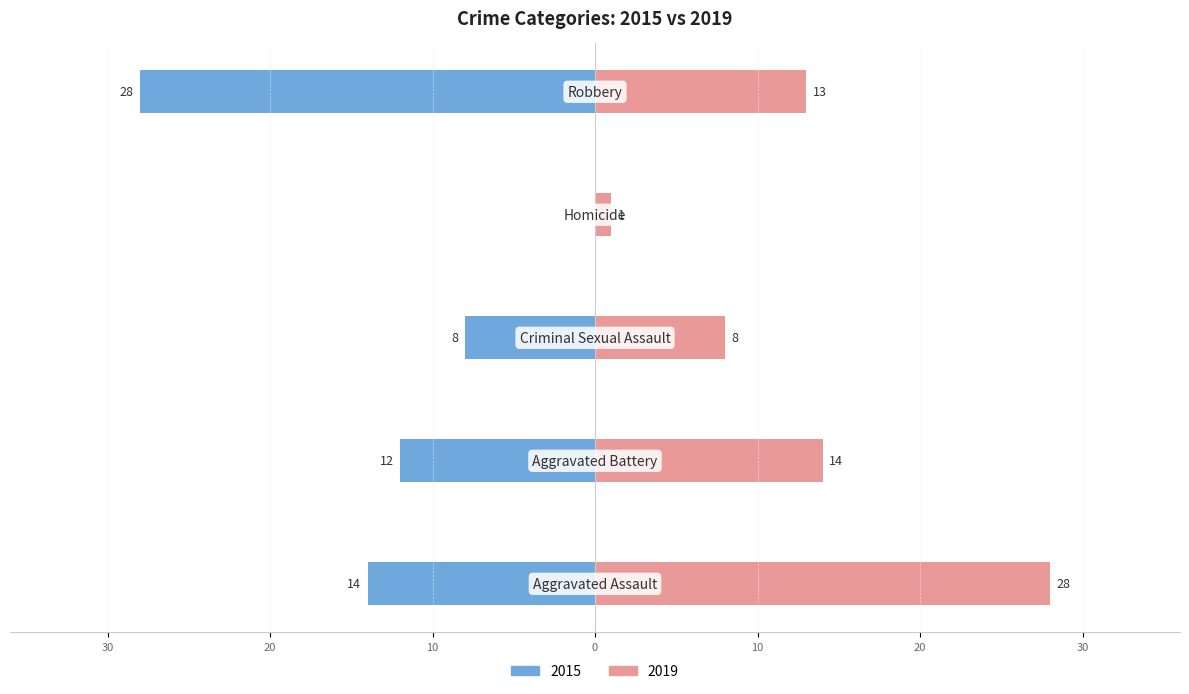

The 2019 series shows 47 at Aggravated Assault. True or false?

False